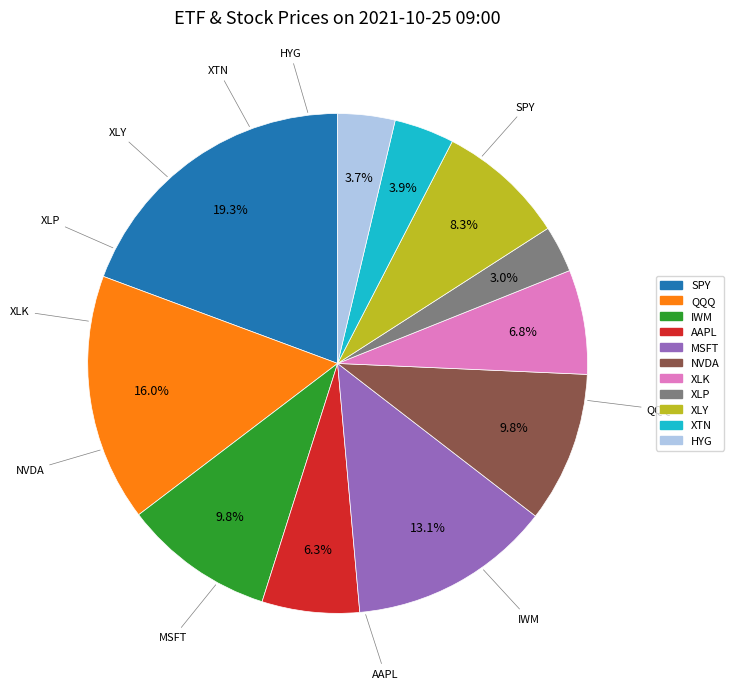

Which slice is the smallest?

XLP